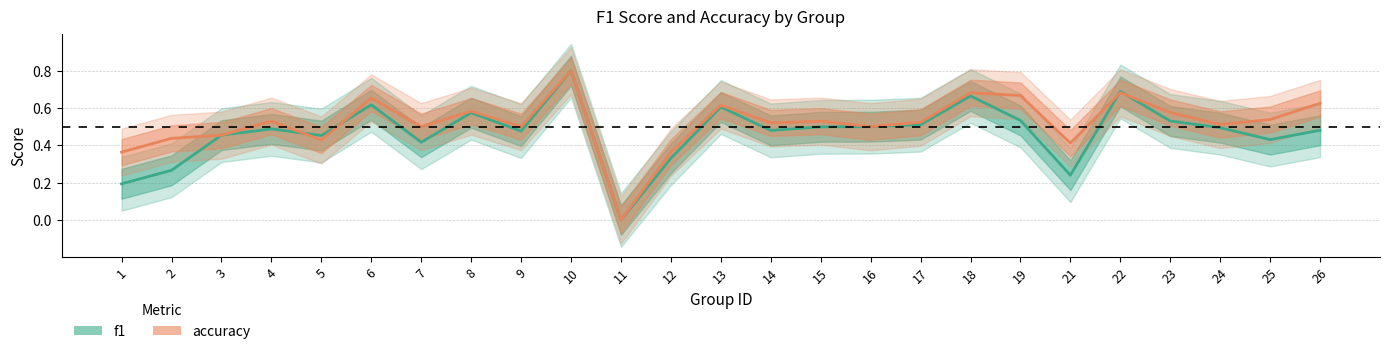

How many positive values does the accuracy series have?

24